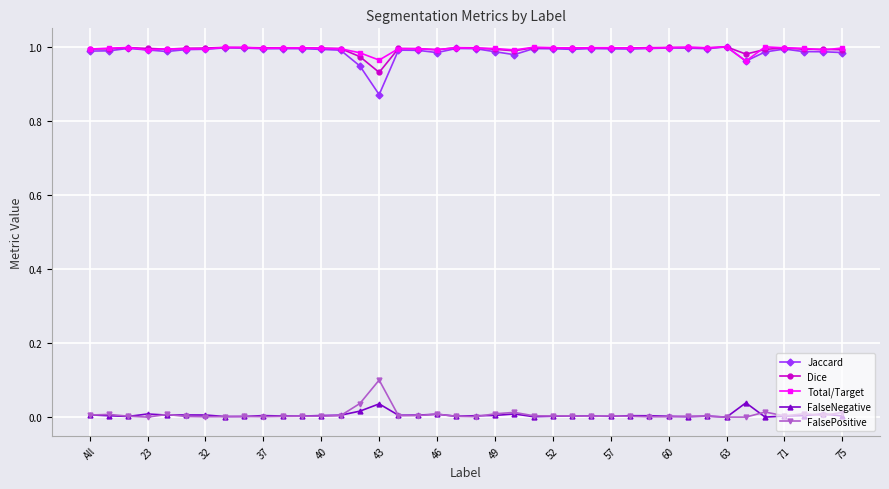

True or false: Jaccard and FalsePositive cross at least once.

False